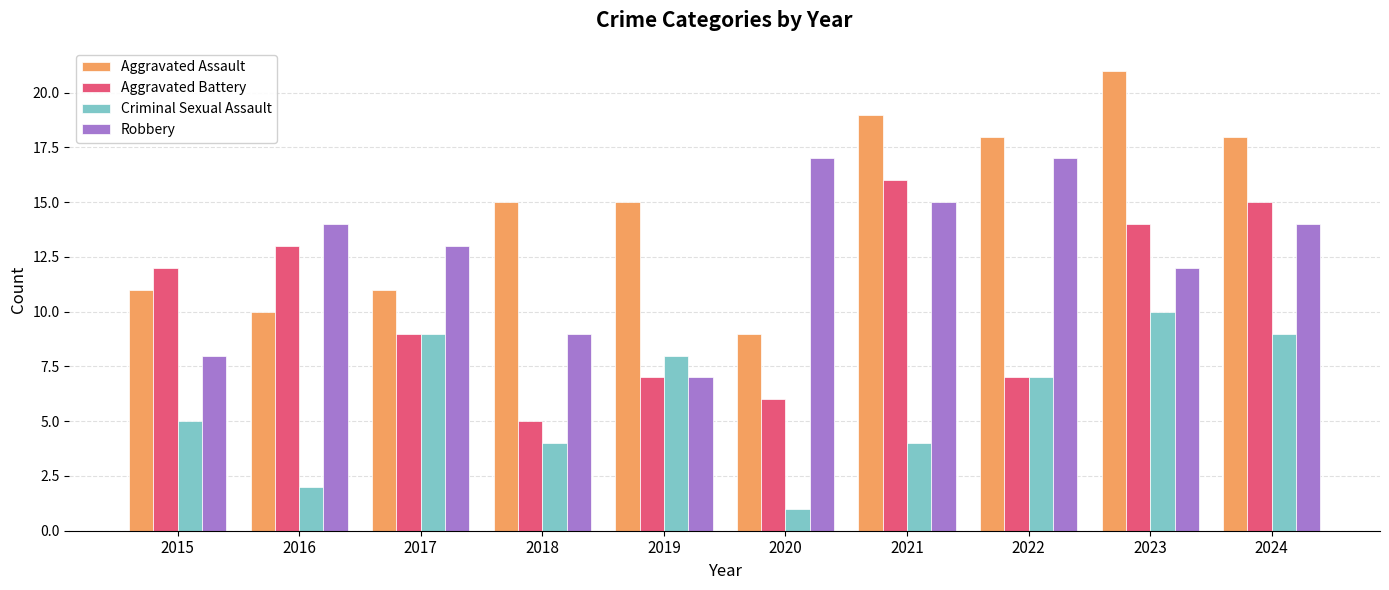

At which category is the sum across all series the highest?

2023